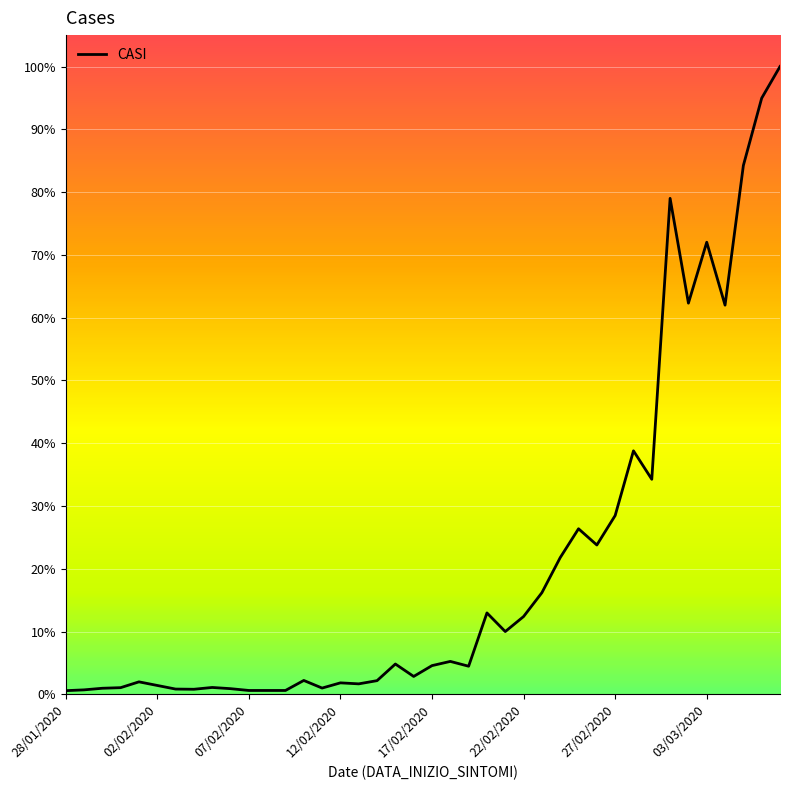

At which category does the chart reach its minimum across all series?

28/01/2020